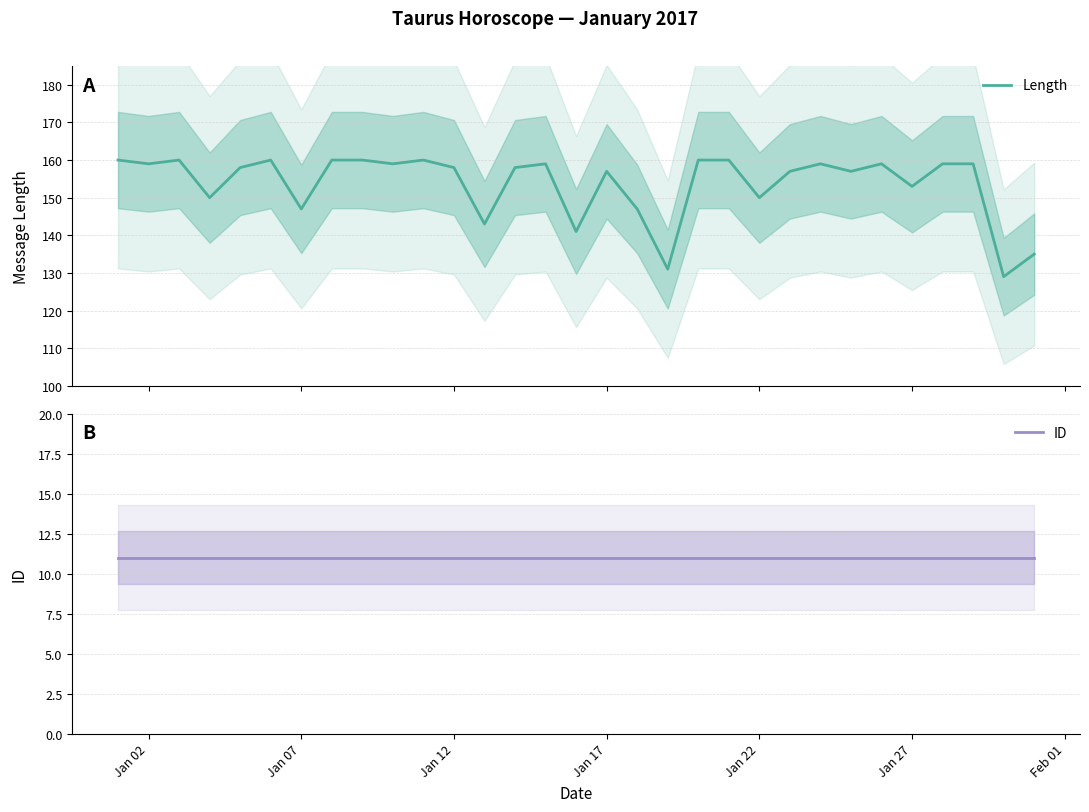

What is the highest value of the Length series?

160